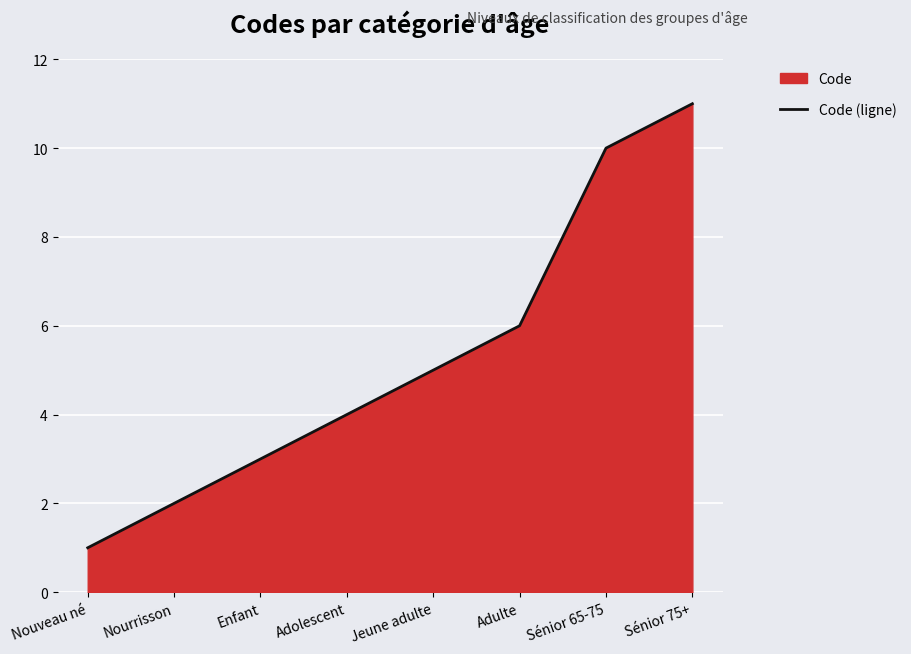

Reading left to right, transcribe all the data shown in this chart.

1	2	3	4	5	6	10	11